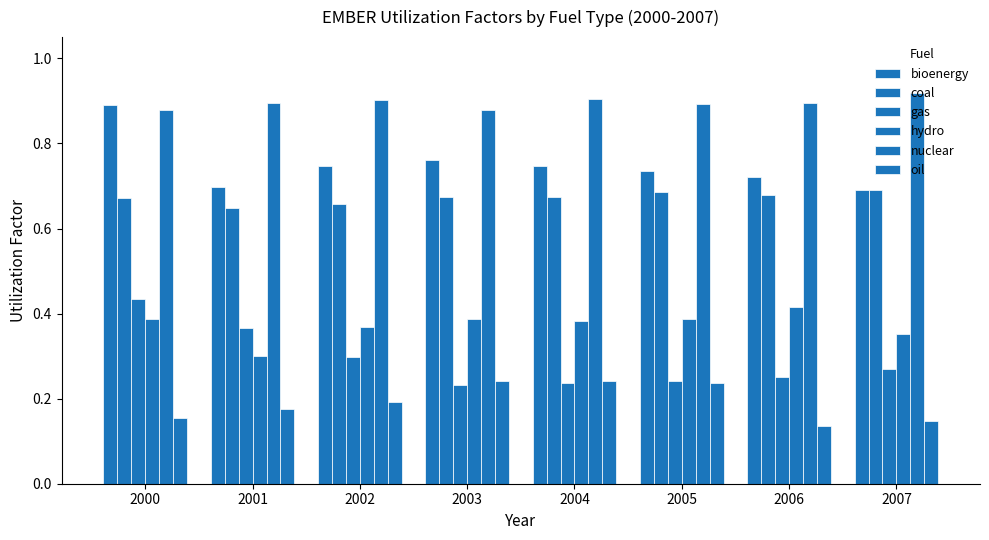

How many bars are there in each group?

6